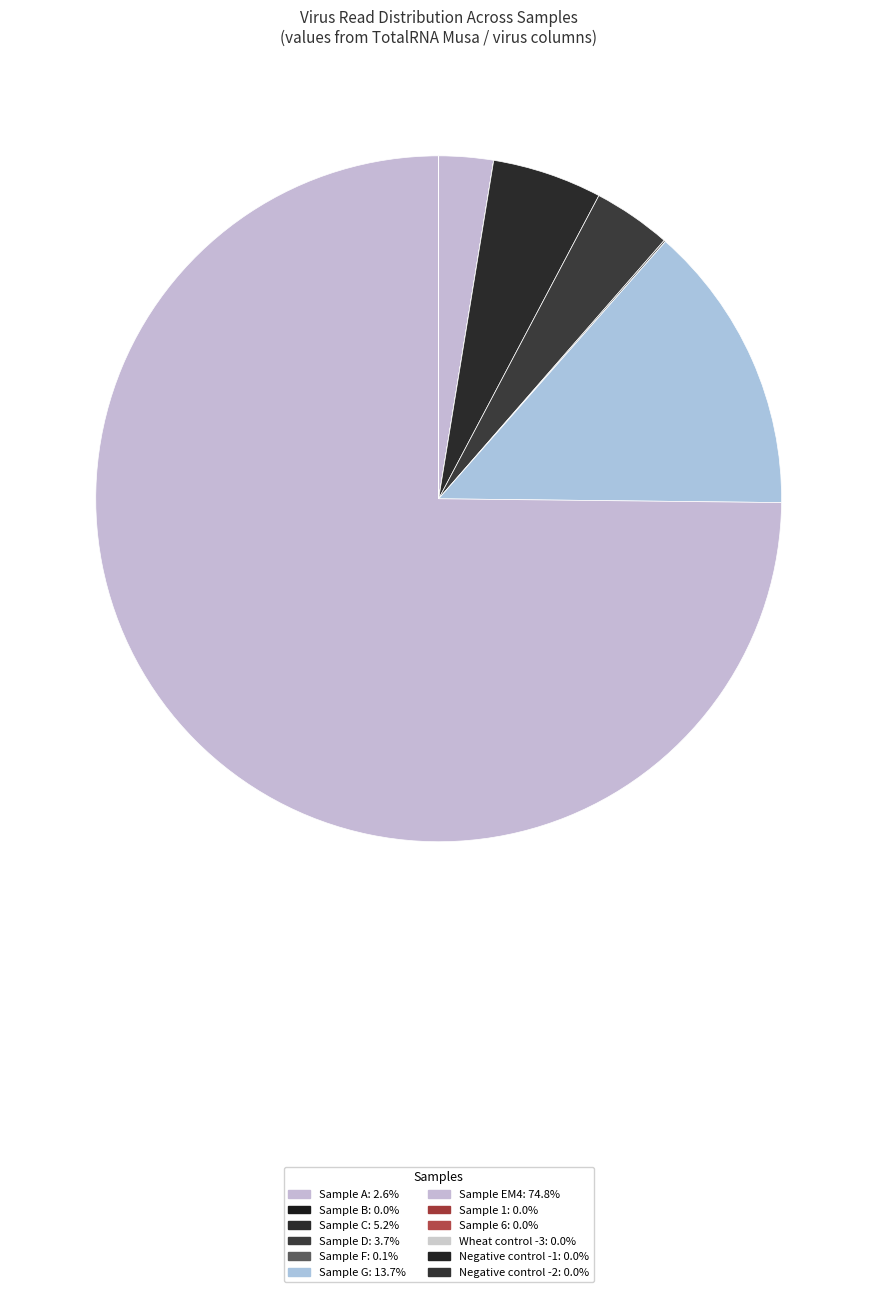

Is there any slice that represents more than half of the pie?

Yes